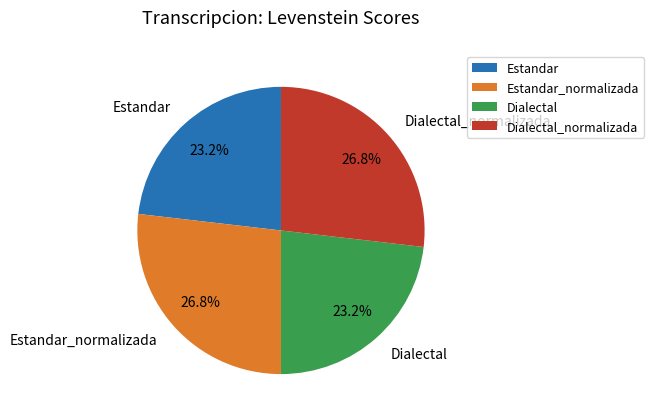

What percentage is the Estandar_normalizada slice, to the nearest percent?

27%